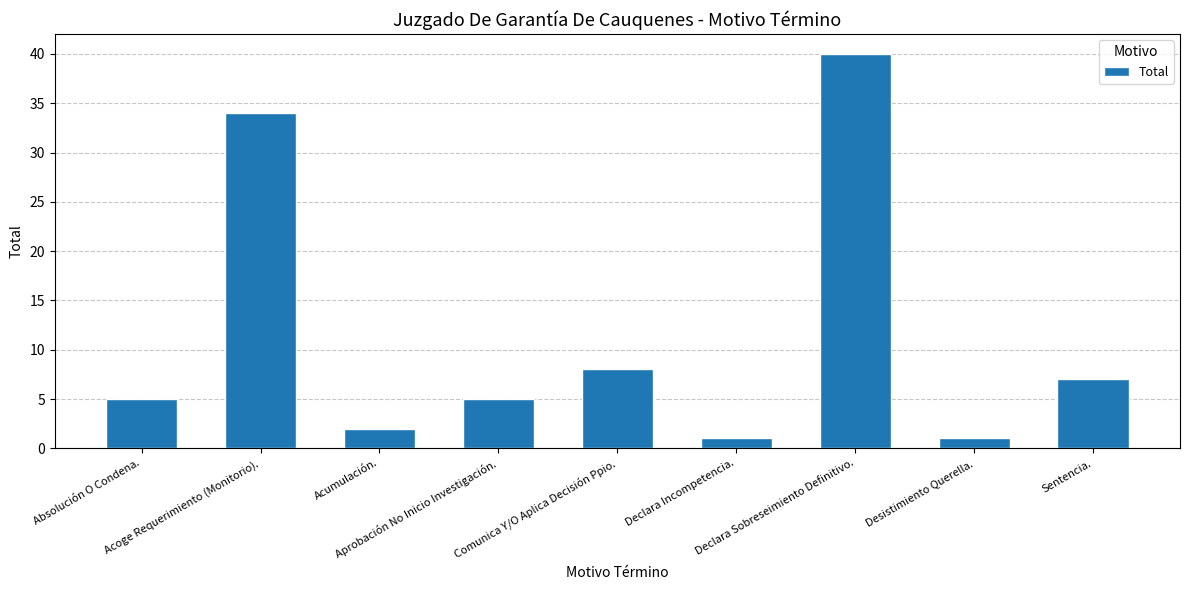

What is the label of the 6th bar from the right?

Aprobación No Inicio Investigación.